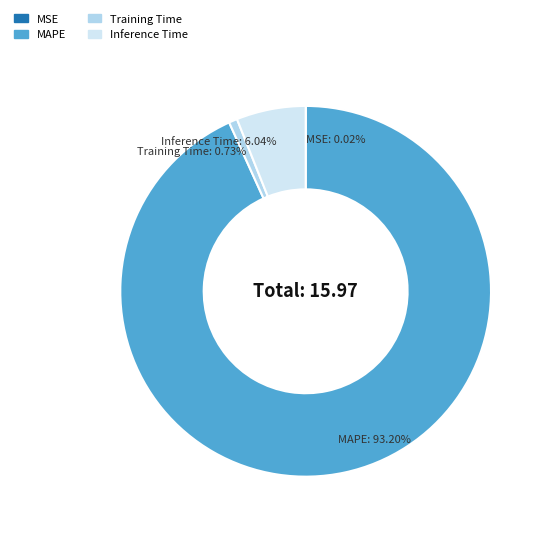

Between MAPE and Inference Time, which is larger?

MAPE